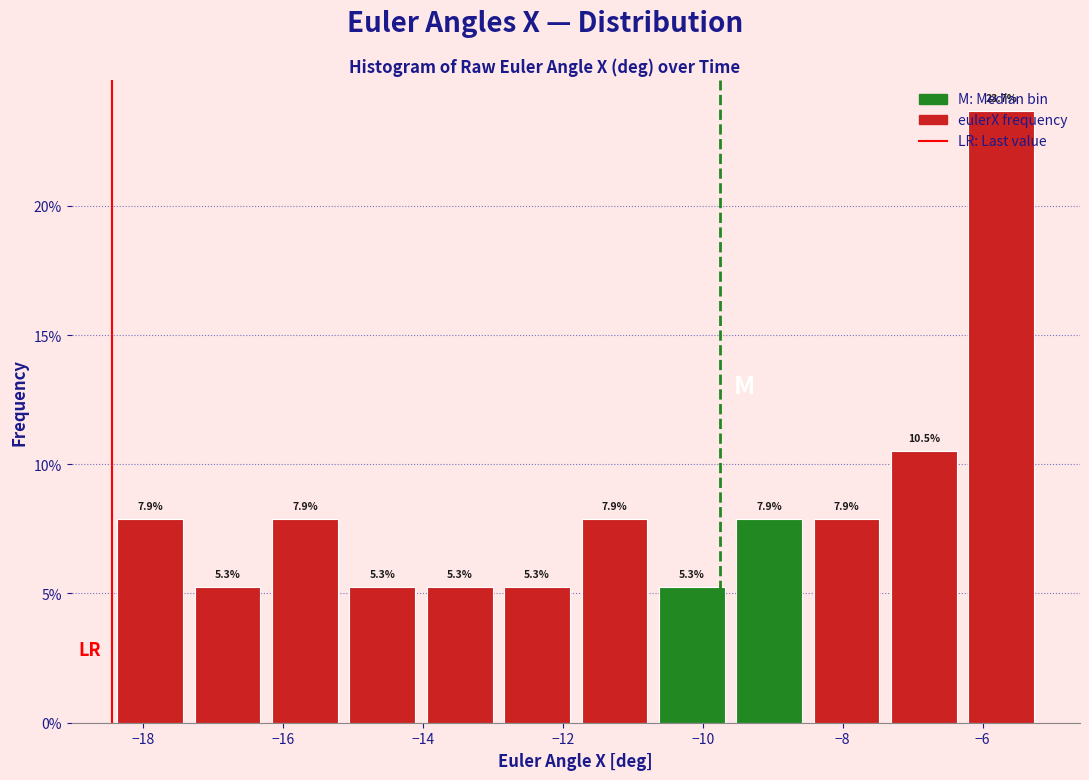

Which range on the x-axis has the tallest bar?

-6.2 to -5.2